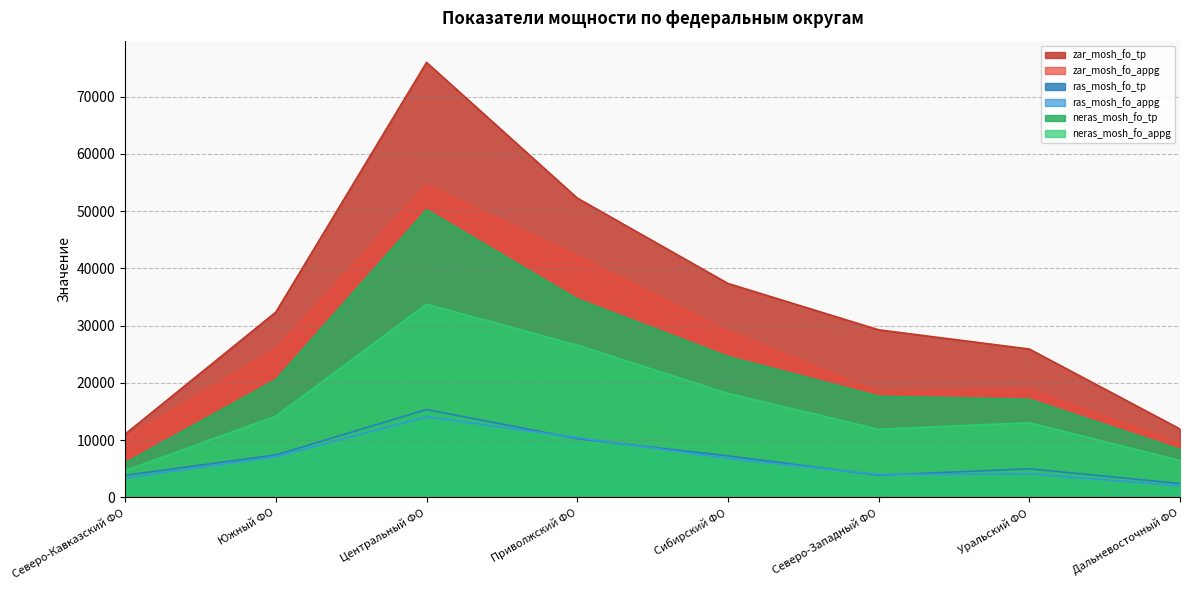

What is the value of the neras_mosh_fo_appg point at the 3rd from the left?

33747